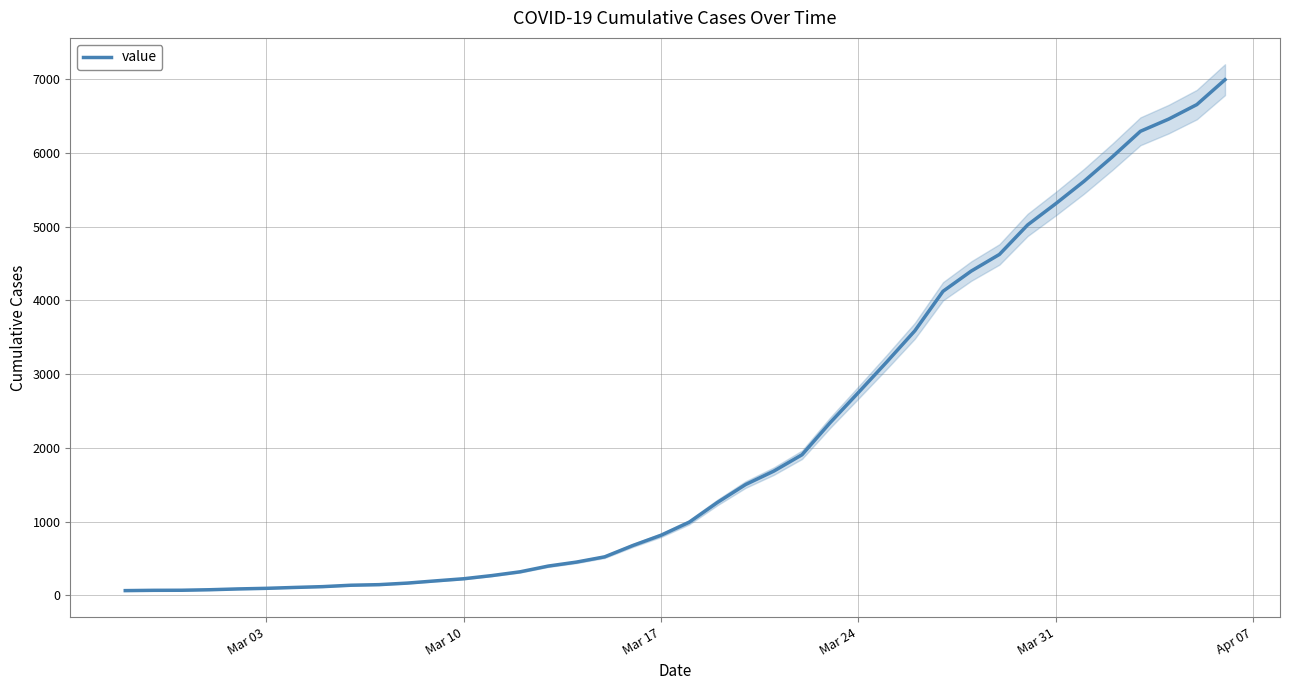

Is this an area chart (filled region under the line)?

No